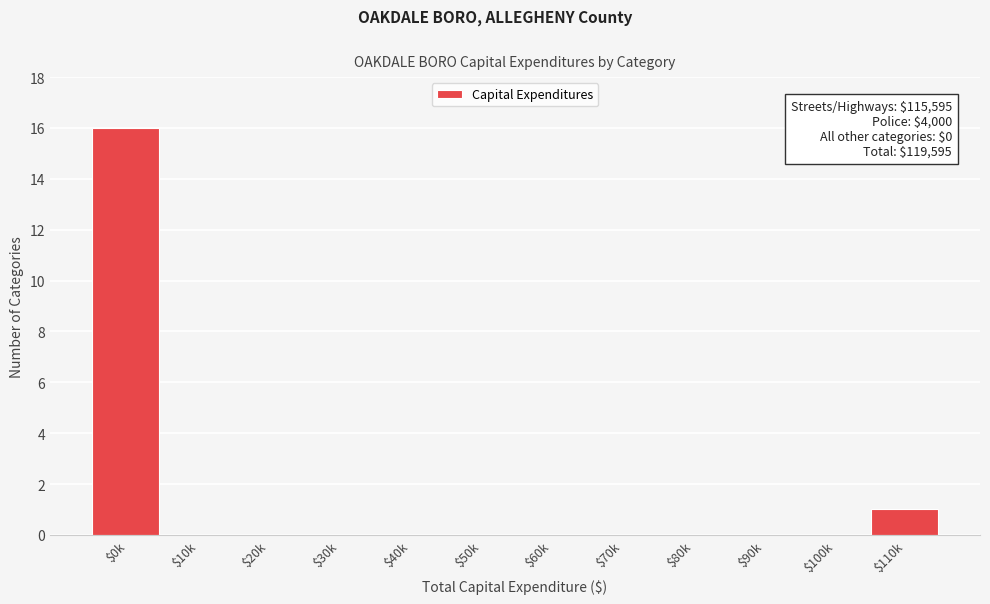

What is the sum of all values?

17